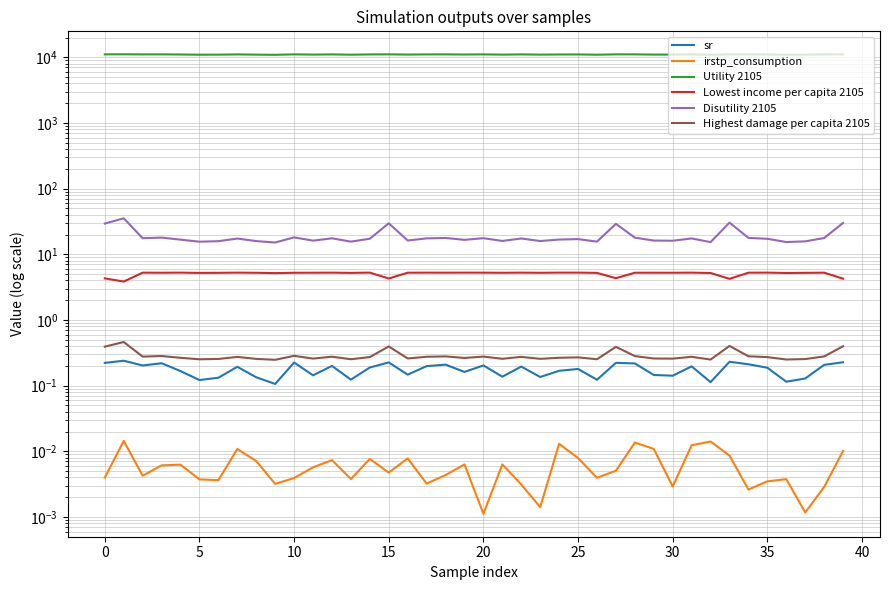

What is the value of the Highest damage per capita 2105 point at the 20th from the left?

0.3